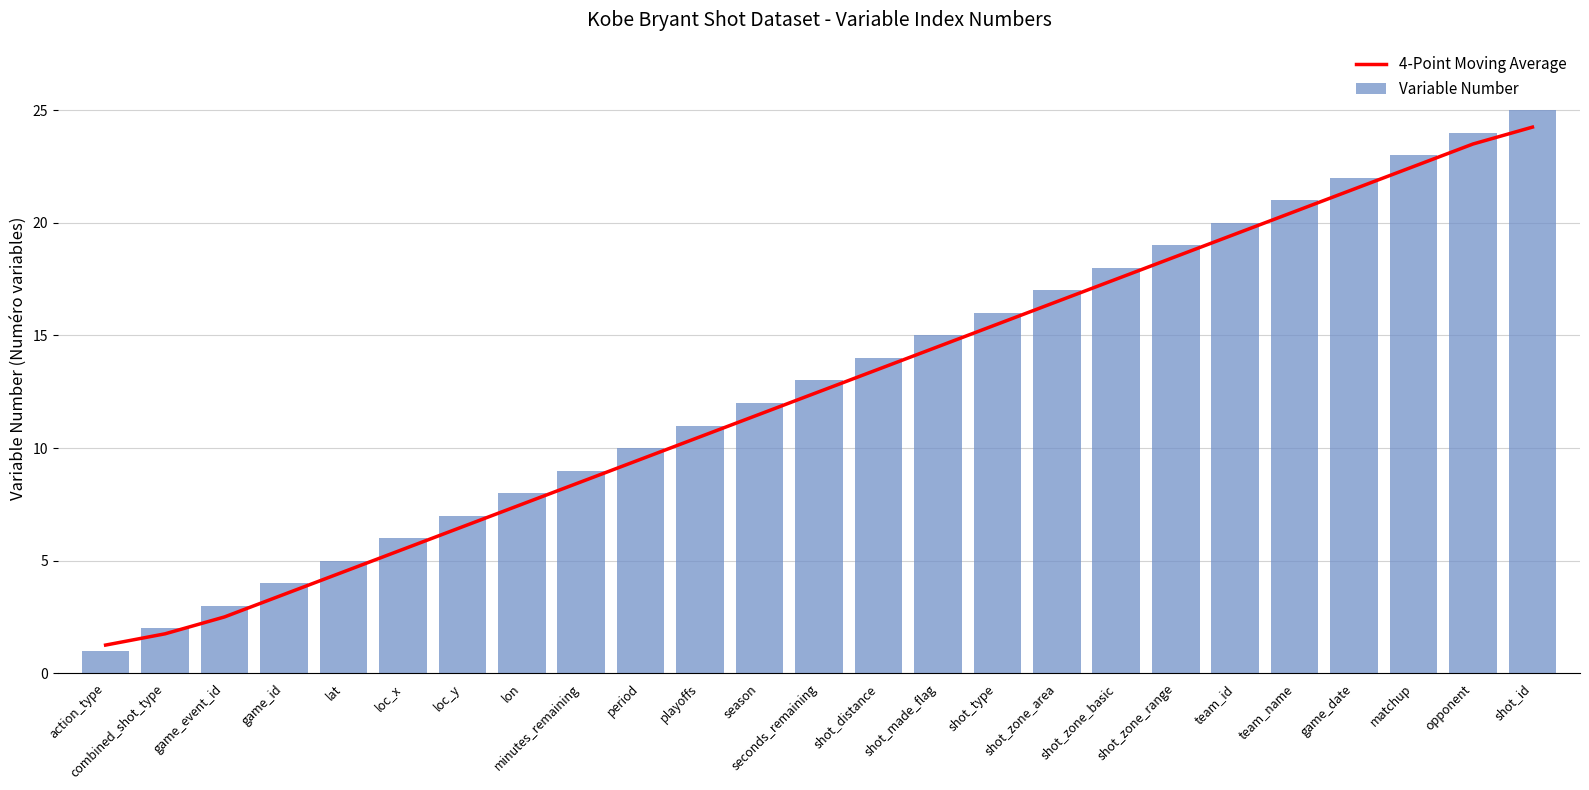

Which category has the lowest value in the Variable Number series?

action_type